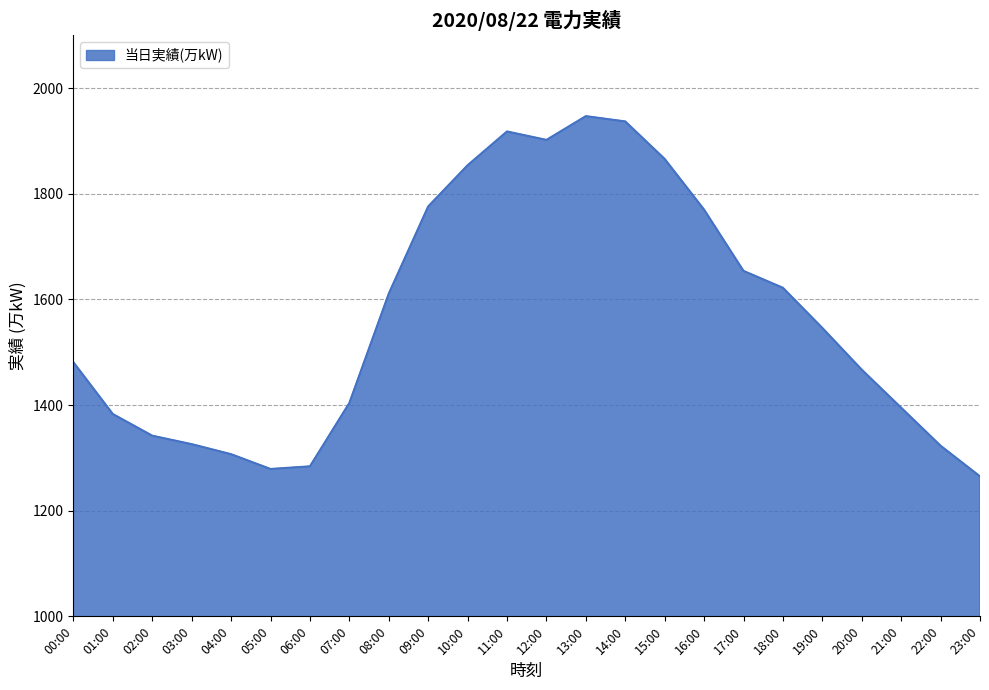

What is the smallest value displayed?

1265